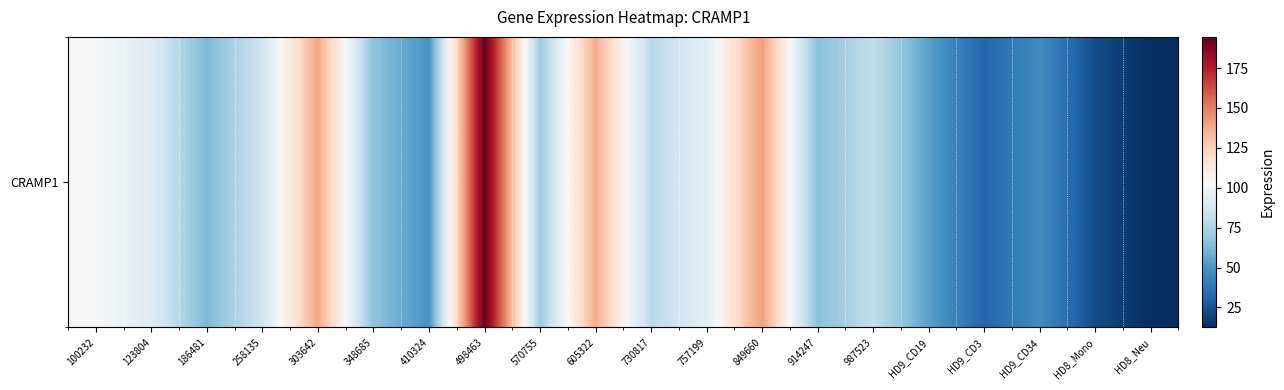

List the labels in order of value, largest first.

498463, 849660, 303642, 605322, 100232, 757199, 123804, 258135, 987523, 730817, 570755, 348685, 914247, 186481, HD9_CD19, 410324, HD9_CD34, HD9_CD3, HD8_Mono, HD8_Neu